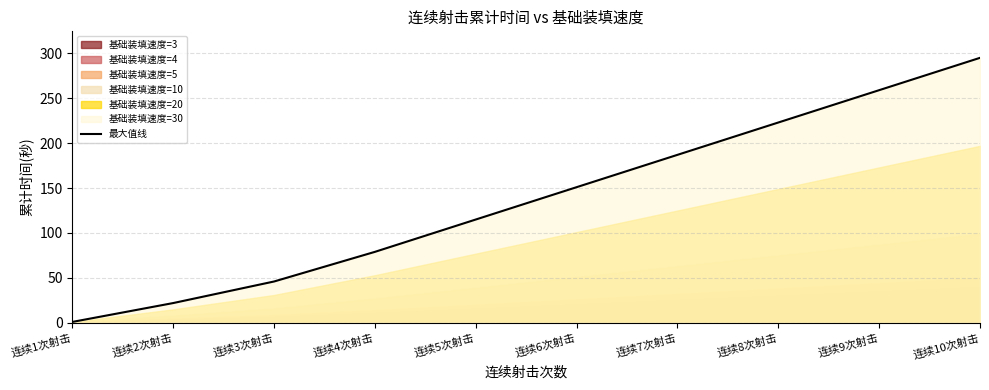

The chart shows a value of 91 at 连续7次射击. True or false?

False